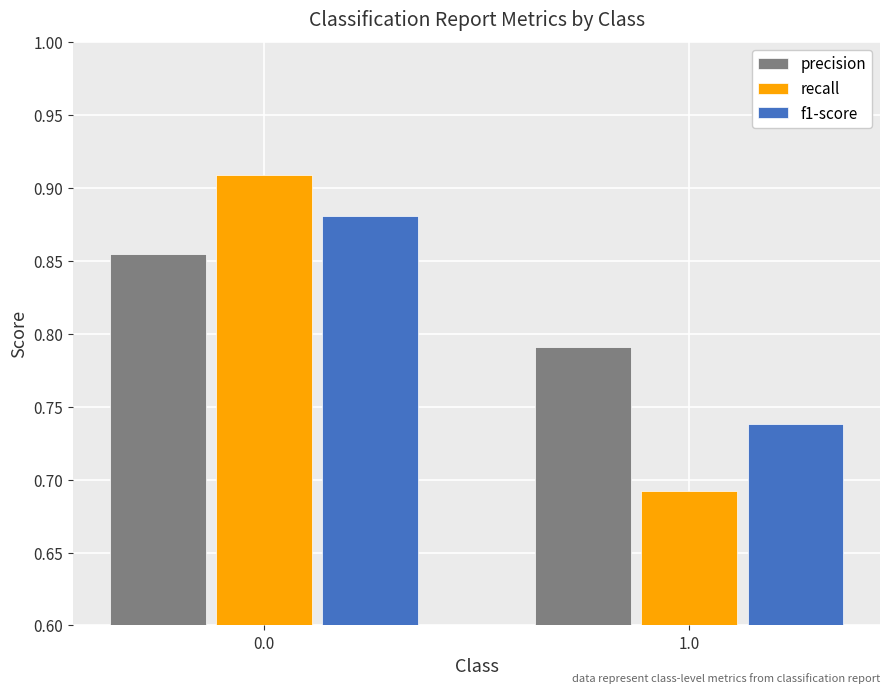

Which series changed the most between 0.0 and 1.0?

recall